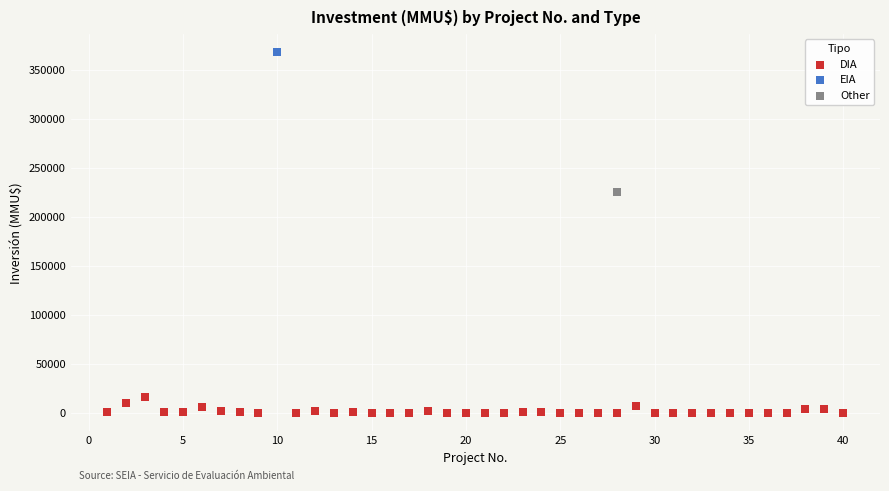

What are all the series names shown in the legend?

DIA, EIA, Other